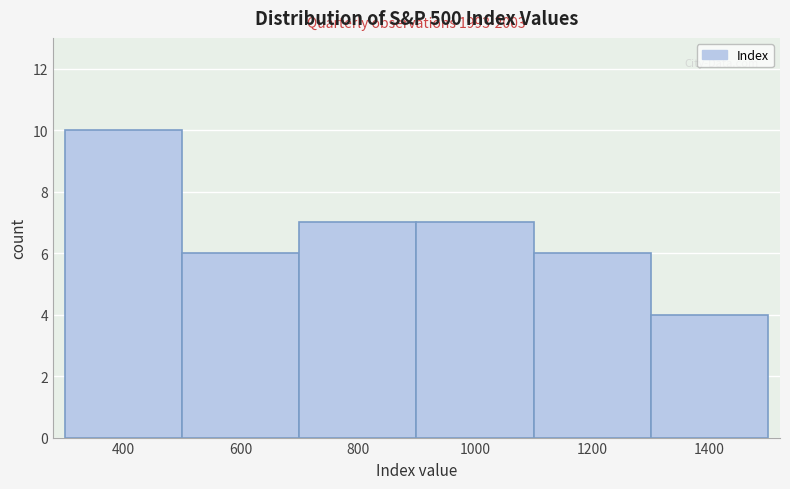

Reading left to right, transcribe all the data shown in this chart.

400=10	600=6	800=7	1000=7	1200=6	1400=4